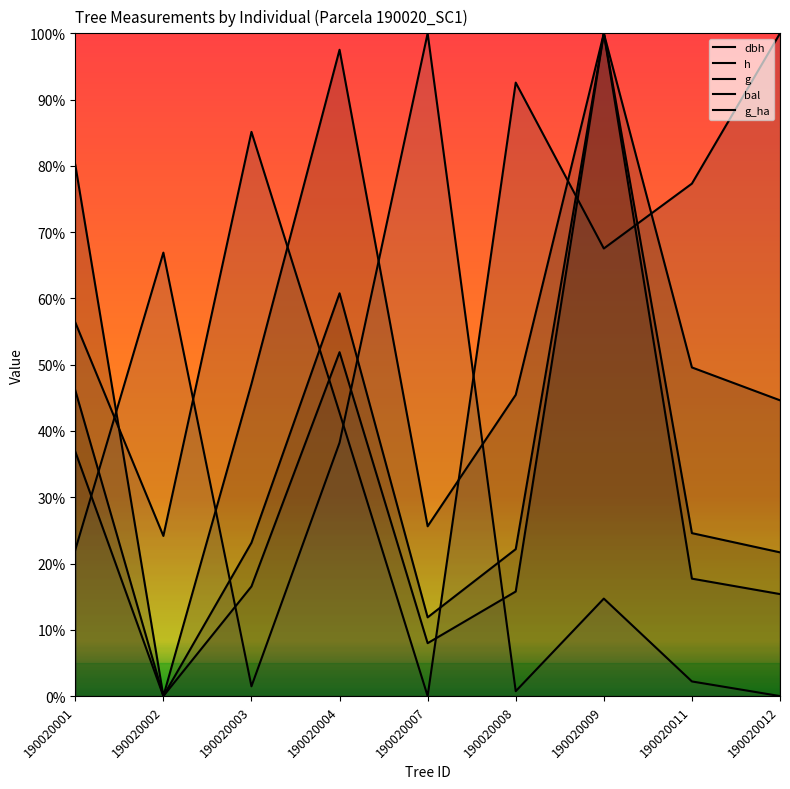

What is the difference between the g_ha values at 190020003 and 190020001?

0.2